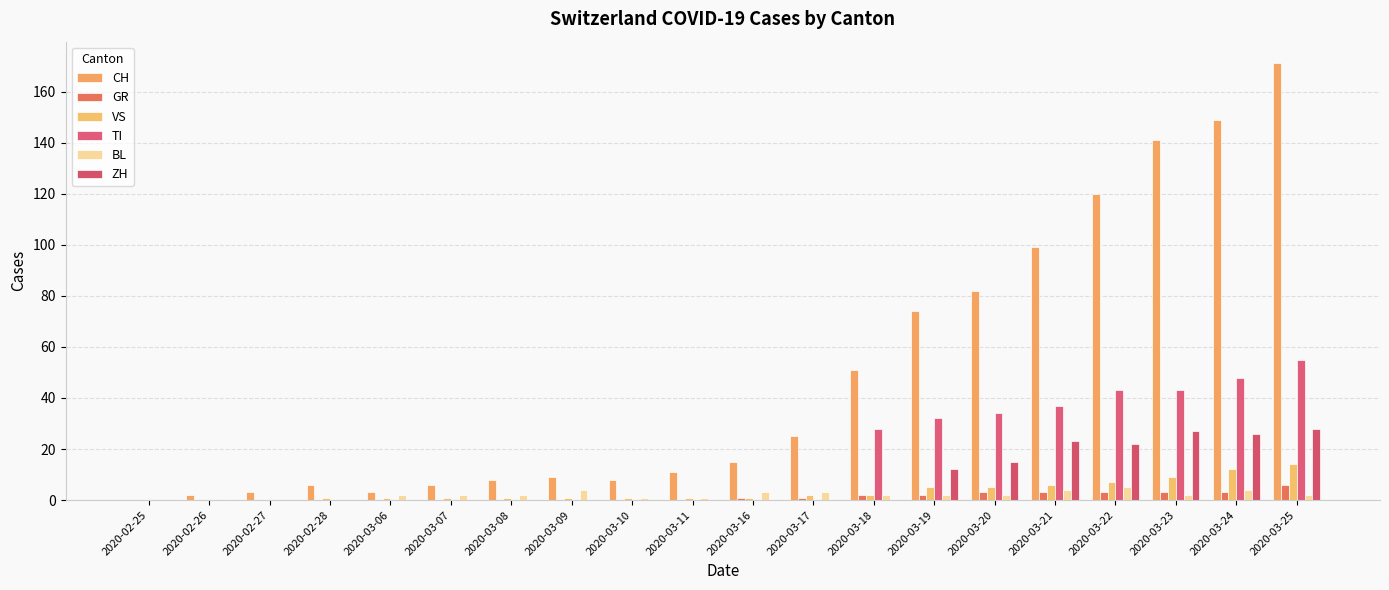

What is the greatest value displayed?

171